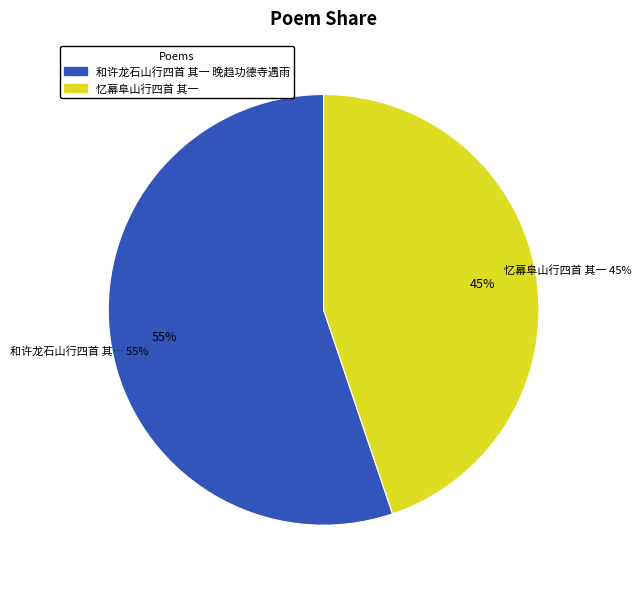

What percentage is NOT represented by 忆幕阜山行四首 其一?

55.2%